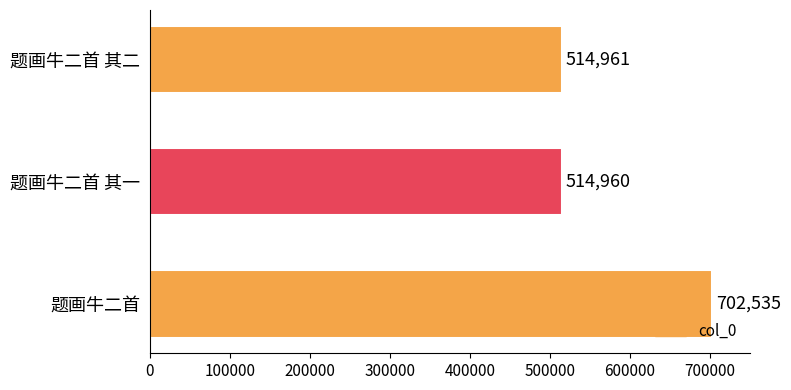

At which category does the chart reach its minimum across all series?

题画牛二首 其一